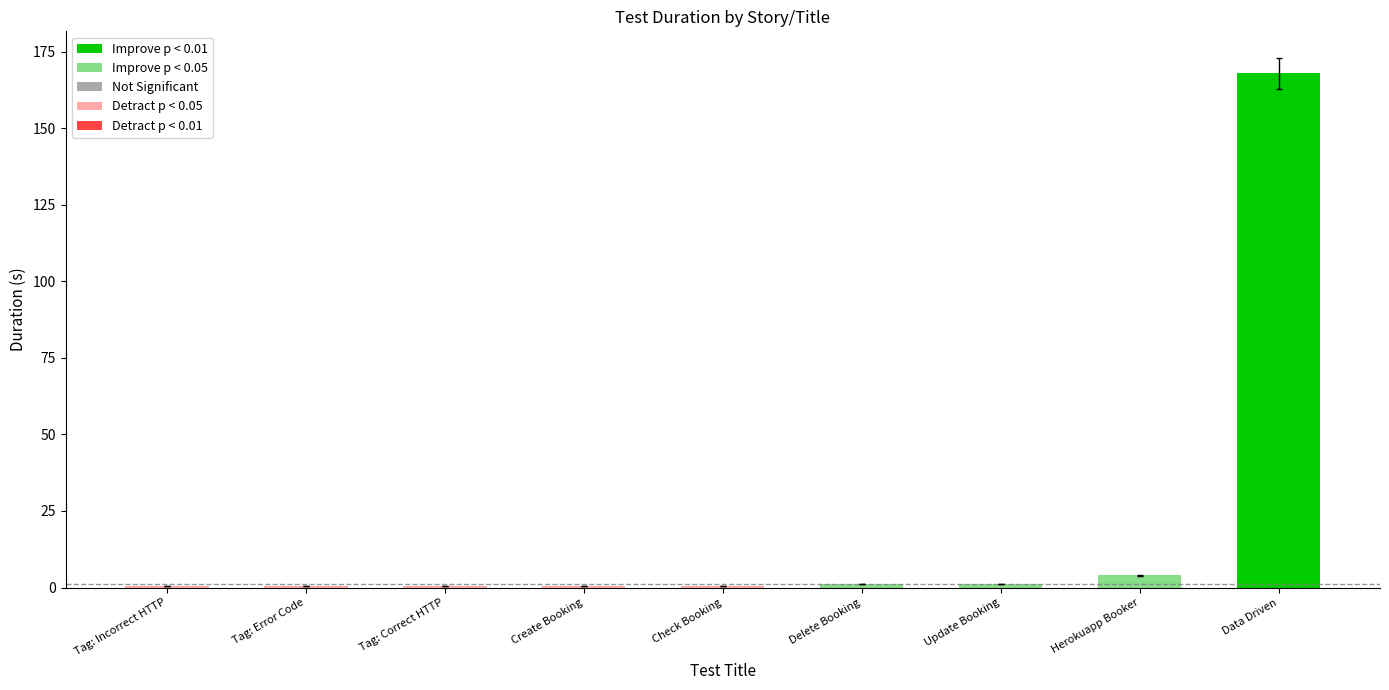

What is the difference between the values at Update Booking and Tag: Incorrect HTTP?

0.6